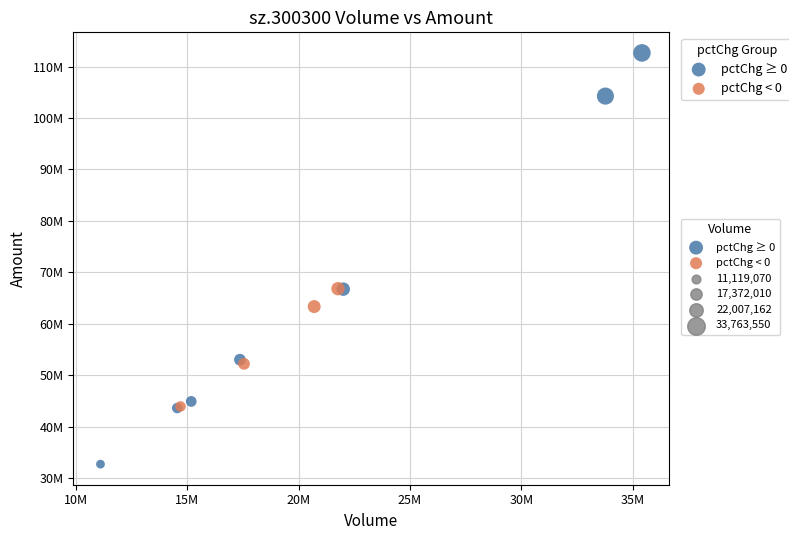

Which series has the largest Y range (max minus min)?

pctChg ≥ 0